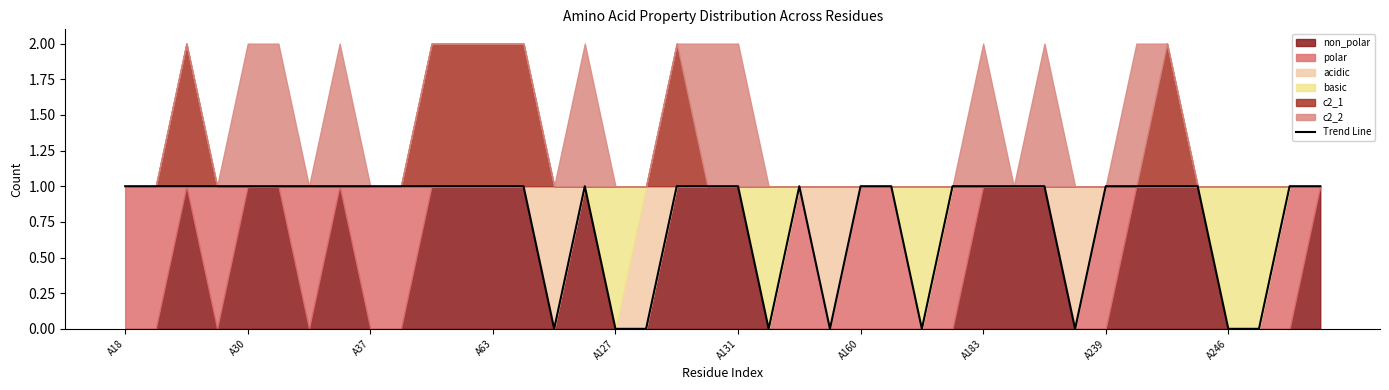

Reading left to right, list all the values displayed in this chart.

1	1	1	1	1	1	1	1	1	1	1	1	1	1	0	1	0	0	1	1	1	0	1	0	1	1	0	1	1	1	1	0	1	1	1	1	0	0	1	1